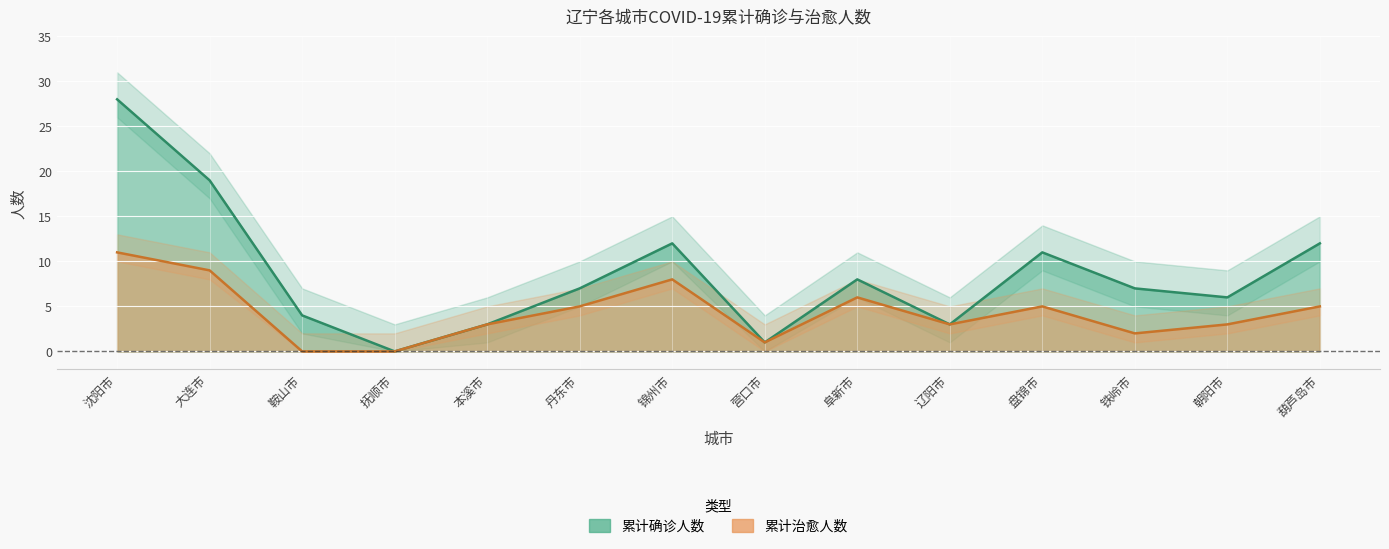

True or false: 累计确诊人数 and 累计治愈人数 cross at least once.

False